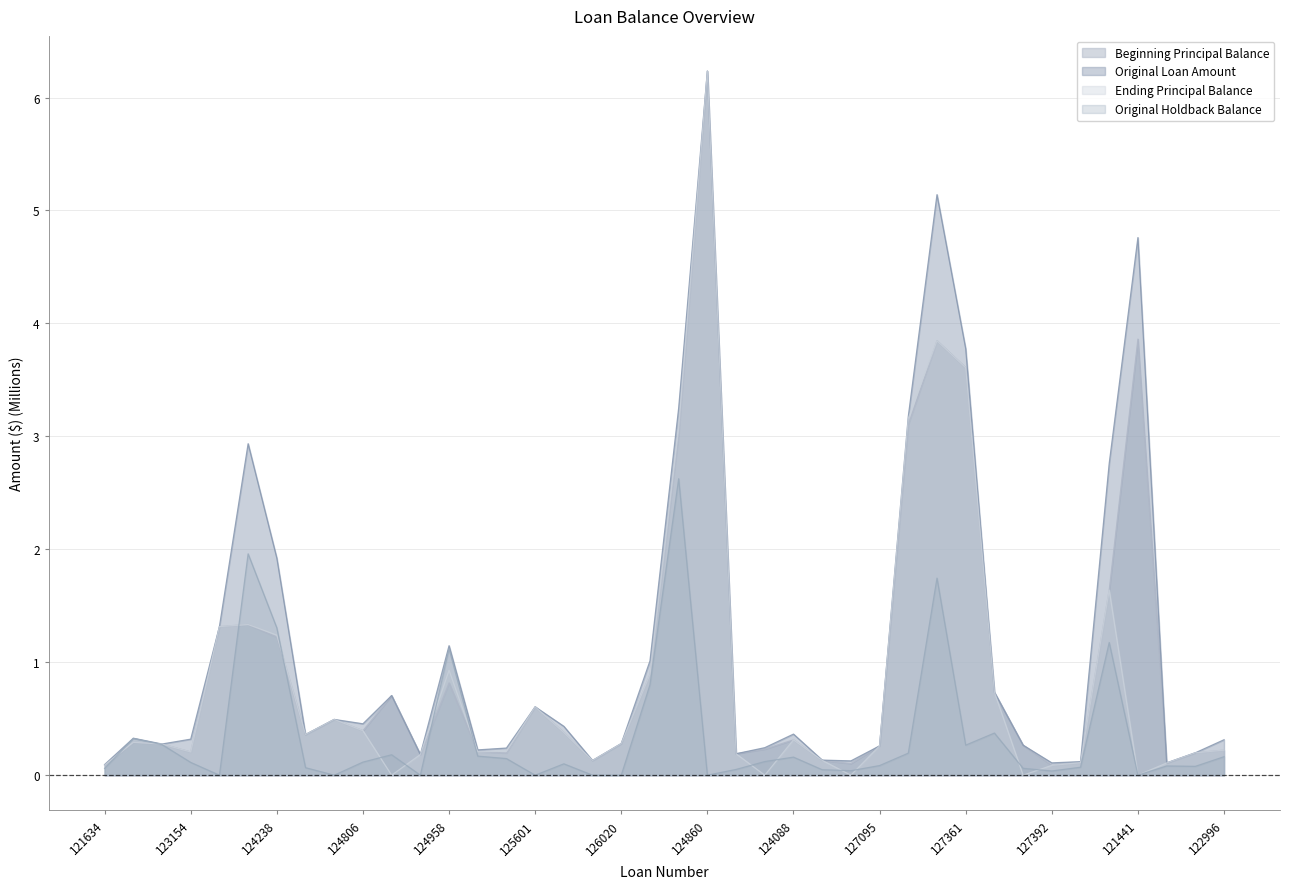

Is it true that Original Holdback Balance equals 0.0 at 127392?

True